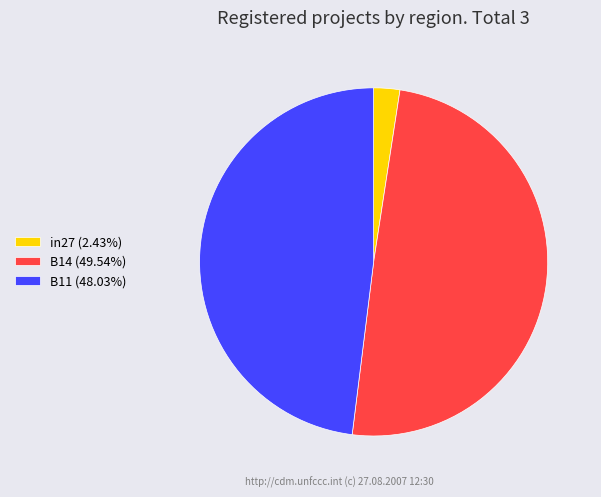

Is the sum of B14 (49.54%) and in27 (2.43%) greater than half?

Yes